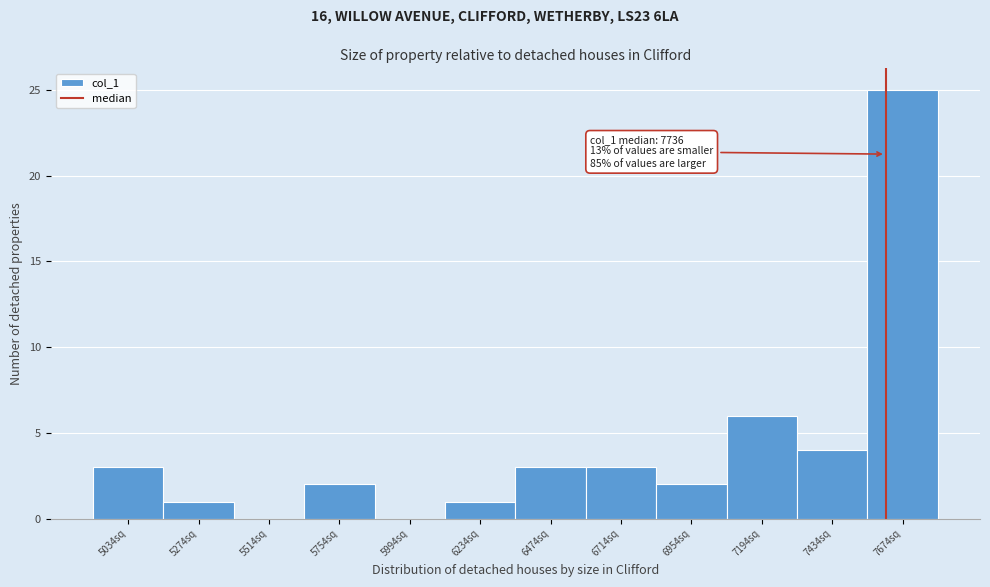

Reading left to right, transcribe all the data shown in this chart.

5034sq=3	5274sq=1	5514sq=0	5754sq=2	5994sq=0	6234sq=1	6474sq=3	6714sq=3	6954sq=2	7194sq=6	7434sq=4	7674sq=25